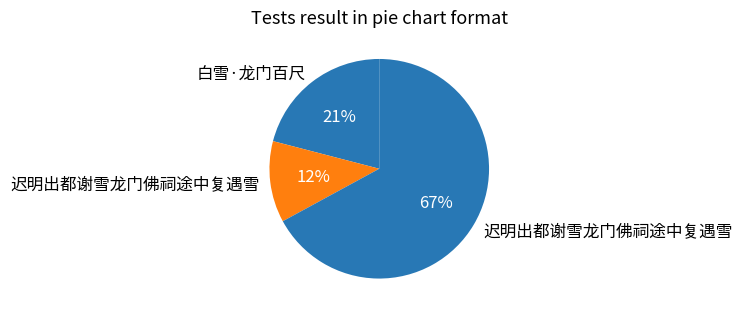

How many segments does this pie chart have?

3